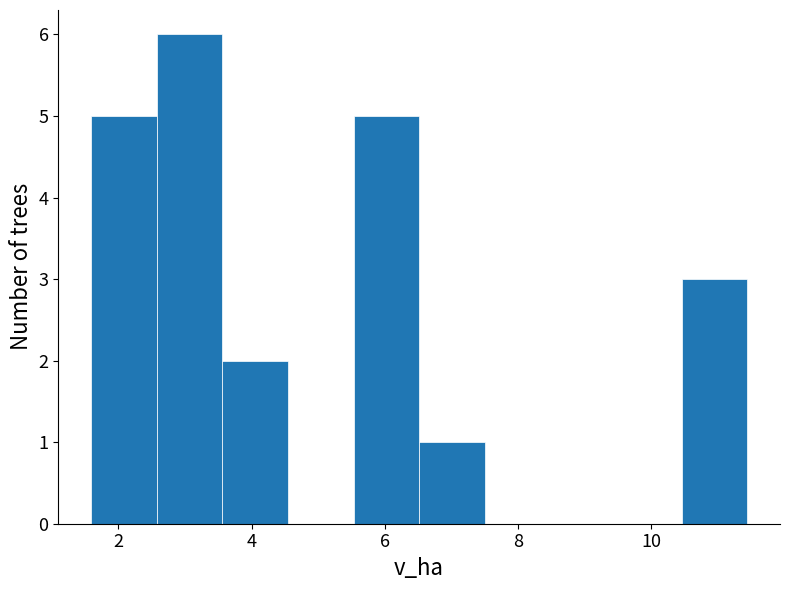

Which range on the x-axis has the tallest bar?

2.6 to 3.6